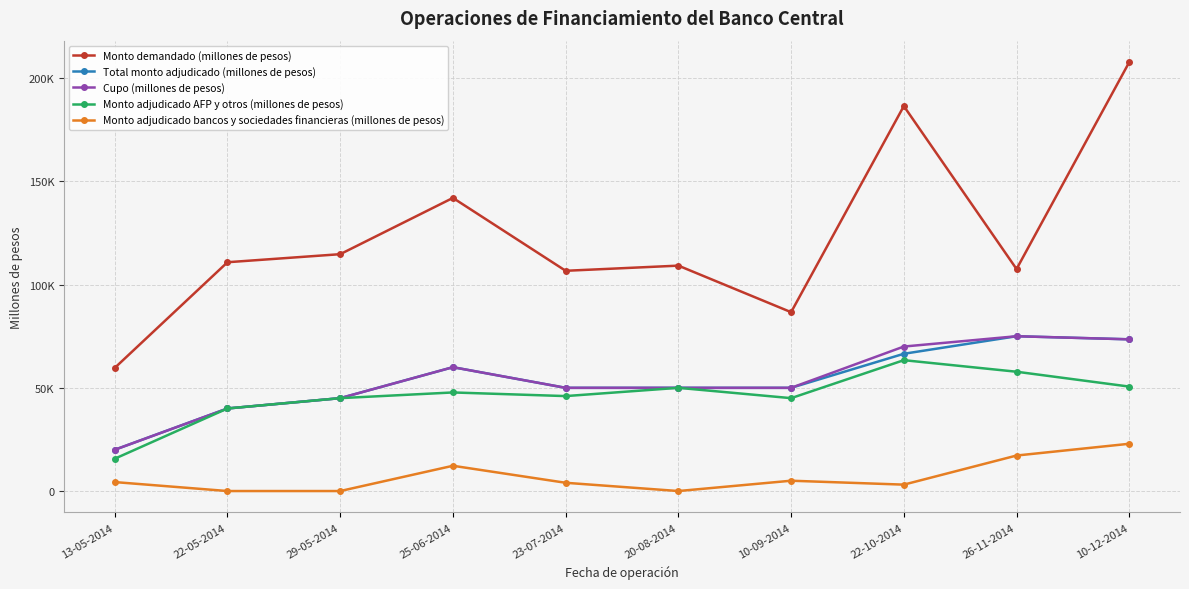

What are all the series names shown in the legend?

Monto demandado (millones de pesos), Total monto adjudicado (millones de pesos), Cupo (millones de pesos), Monto adjudicado AFP y otros (millones de pesos), Monto adjudicado bancos y sociedades financieras (millones de pesos)